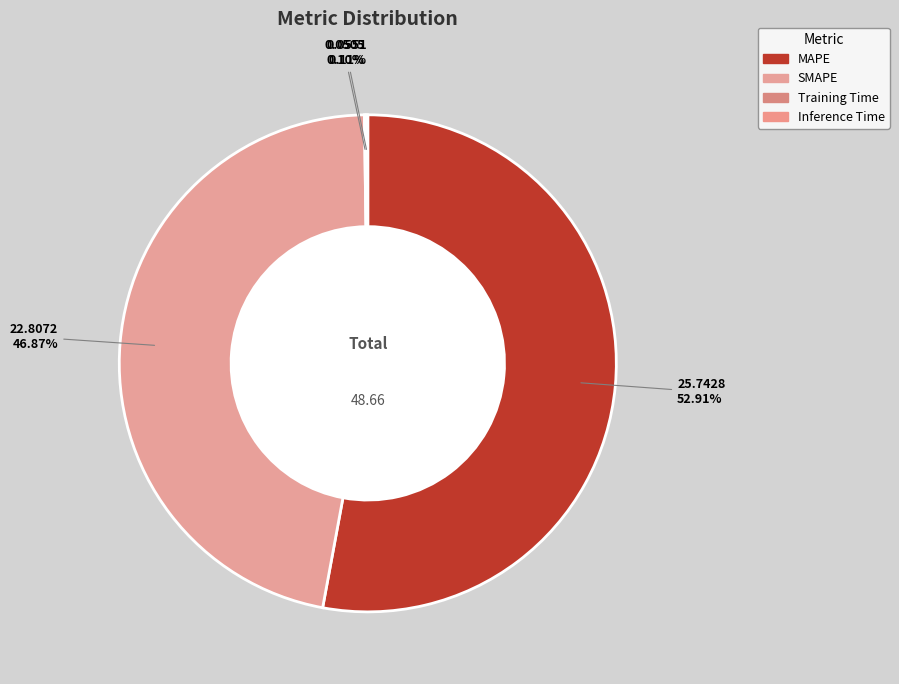

Does SMAPE account for over 50% of the chart?

No